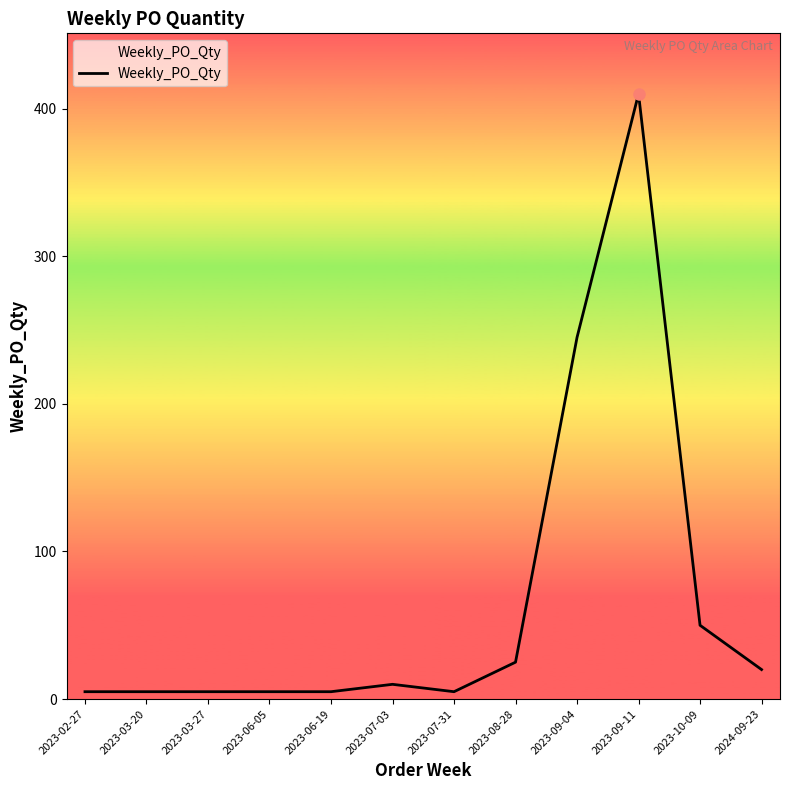

True or false: the data shows 5 at 2023-06-05.

True